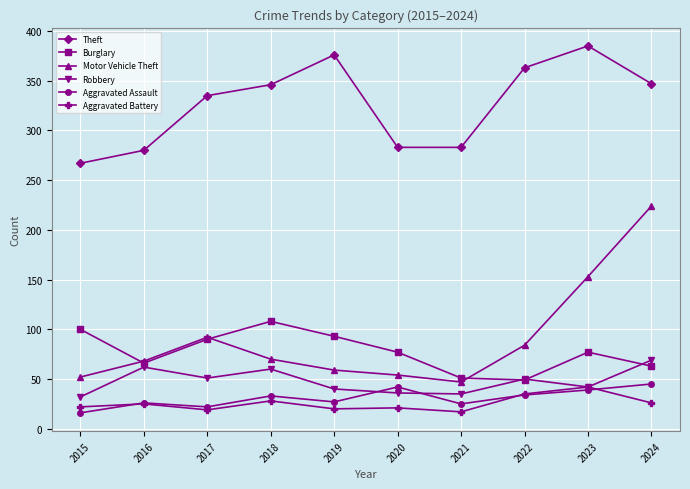

Where is Motor Vehicle Theft nearest to the value 135?

2023